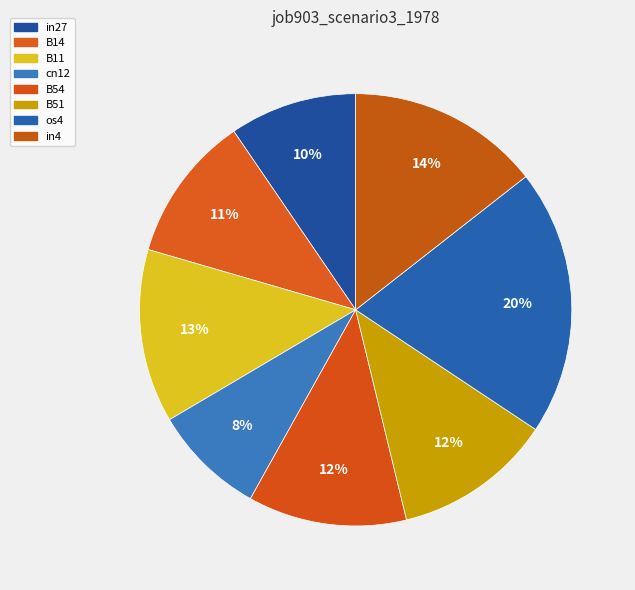

The B51 slice represents 12% of the pie. True or false?

True